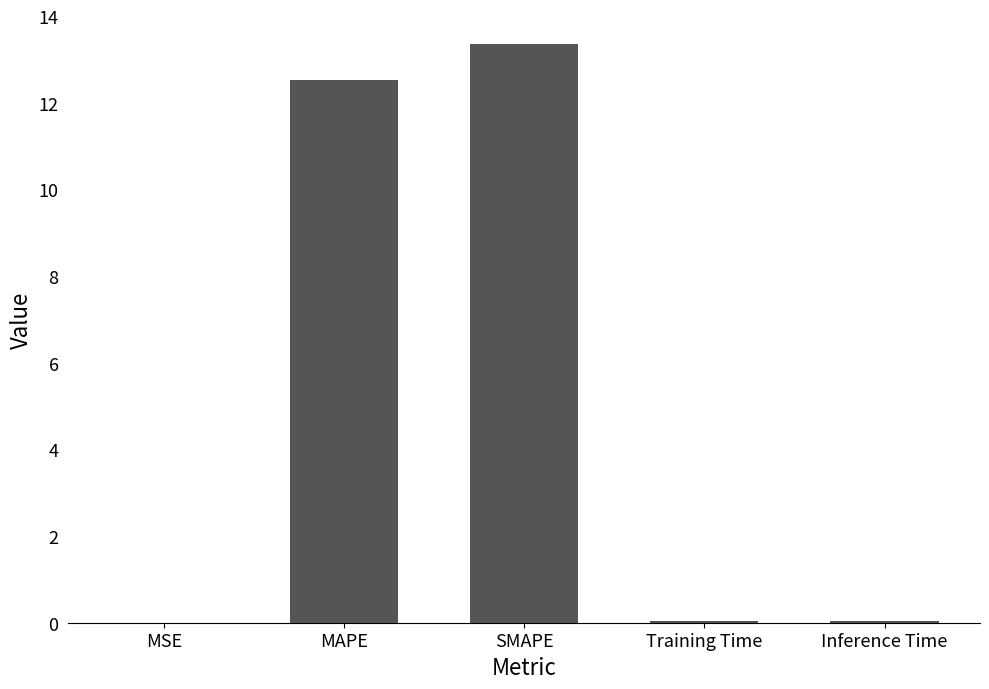

What is the sum of all values?

26.0